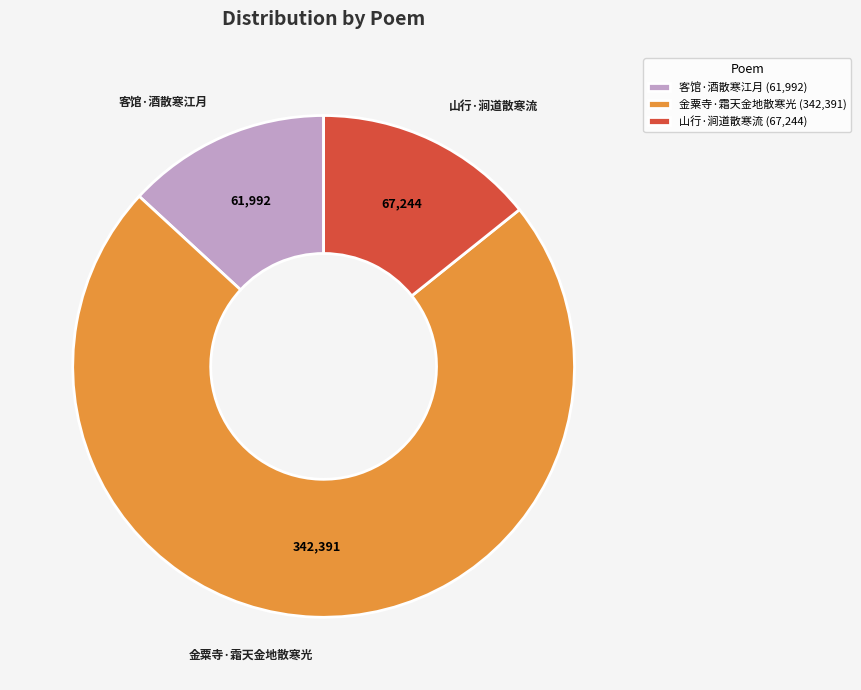

Which slice is the largest?

金粟寺·霜天金地散寒光